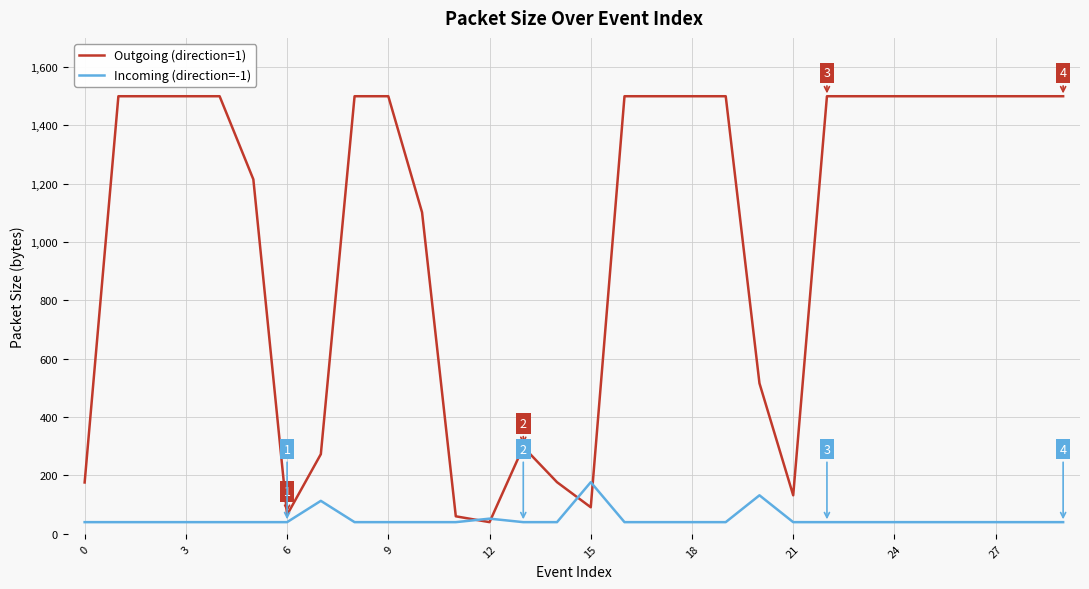

What are all the series names shown in the legend?

Outgoing (direction=1), Incoming (direction=-1)